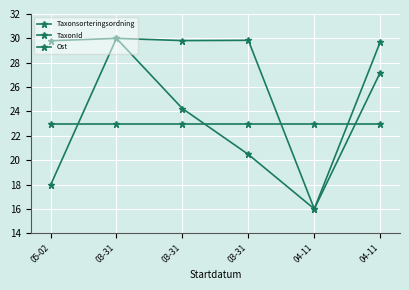

Which category has the highest value in the Ost series?

05-02